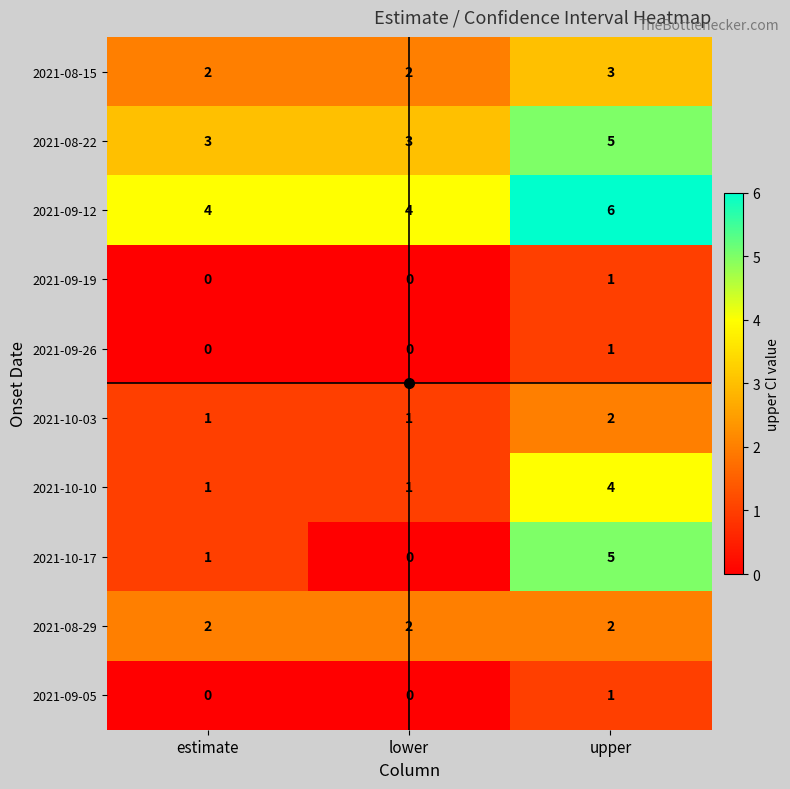

What is the total value across all series at upper?

30